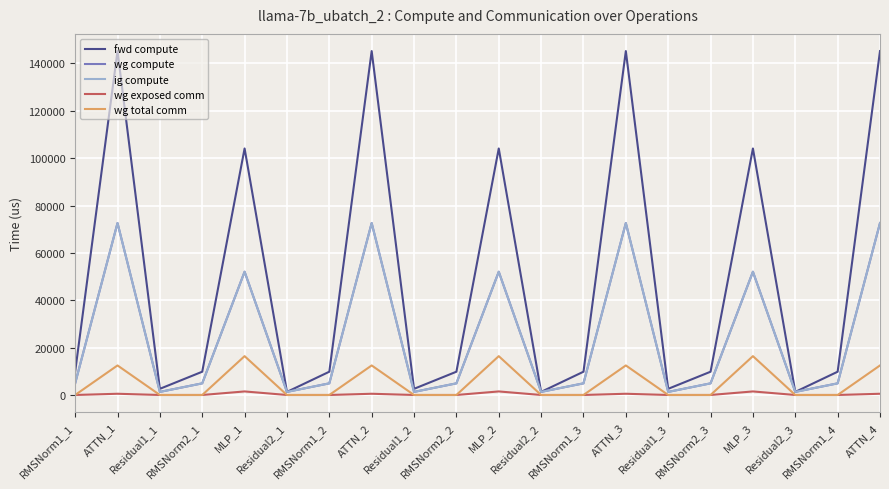

Reading left to right, transcribe all the data shown in this chart.

fwd compute: 9824.5	145217.7	2600.9	9824.5	104094.9	1300.5	9824.5	145217.7	2600.9	9824.5	104094.9	1300.5	9824.5	145217.7	2600.9	9824.5	104094.9	1300.5	9824.5	145217.7
wg compute: 4912.3	72608.9	1300.5	4912.3	52047.4	1300.5	4912.3	72608.9	1300.5	4912.3	52047.4	1300.5	4912.3	72608.9	1300.5	4912.3	52047.4	1300.5	4912.3	72608.9
ig compute: 4912.3	72608.9	1300.5	4912.3	52047.4	1300.5	4912.3	72608.9	1300.5	4912.3	52047.4	1300.5	4912.3	72608.9	1300.5	4912.3	52047.4	1300.5	4912.3	72608.9
wg exposed comm: 0.0	516.2	0.0	0.0	1498.2	0.0	0.0	516.2	0.0	0.0	1498.2	0.0	0.0	516.2	0.0	0.0	1498.2	0.0	0.0	516.2
wg total comm: 0.0	12474.7	0.0	0.0	16404.2	0.0	0.0	12474.7	0.0	0.0	16404.2	0.0	0.0	12474.7	0.0	0.0	16404.2	0.0	0.0	12474.7